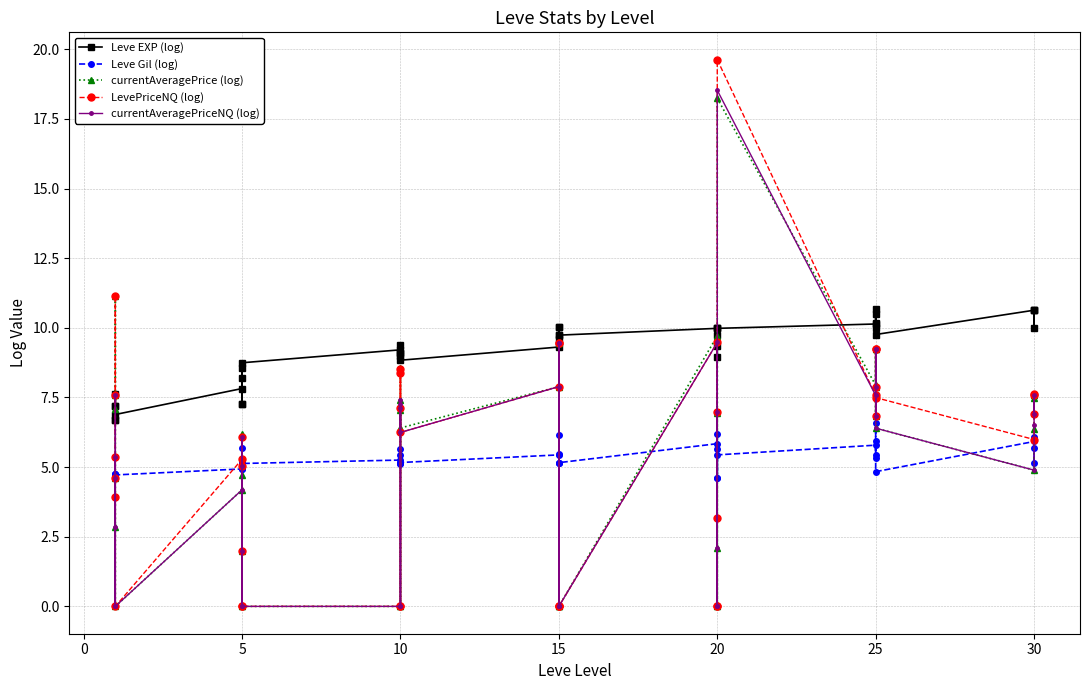

What is the sum of all LevePriceNQ (log) values?

223.7